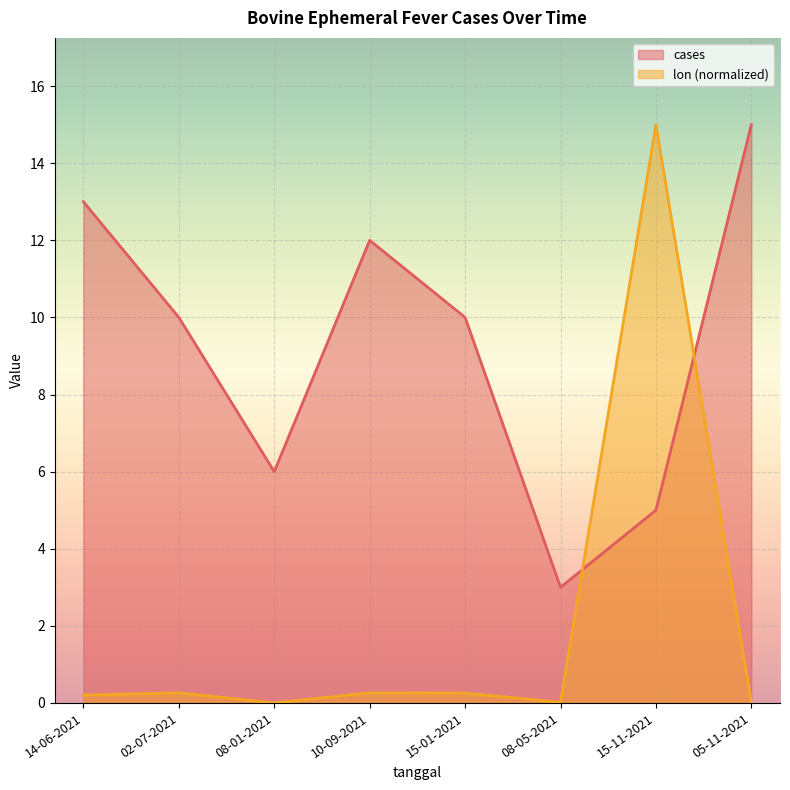

What are all the series names shown in the legend?

cases, lon